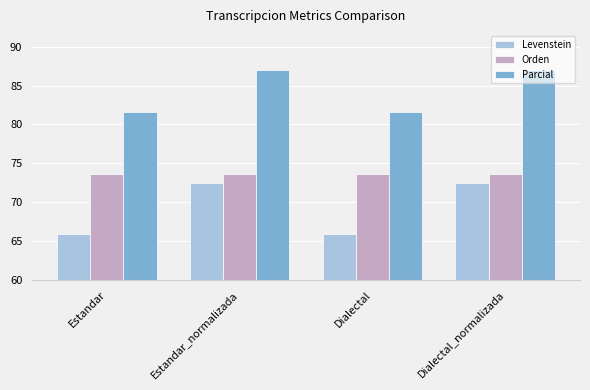

Rank the series at Dialectal from lowest to highest value.

Levenstein, Orden, Parcial